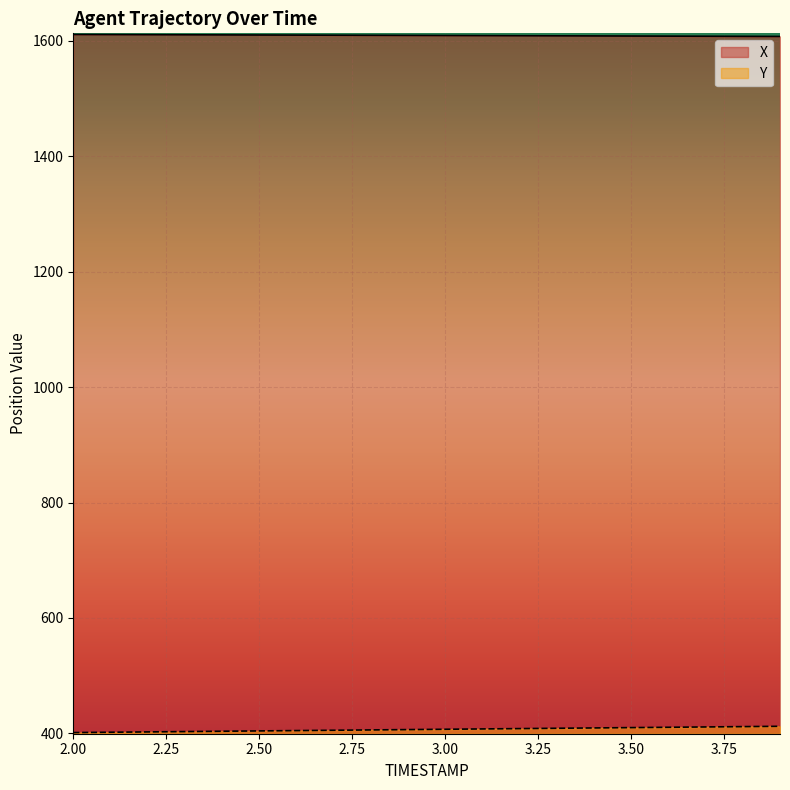

Rank the series by their average value, from lowest to highest.

Y, X